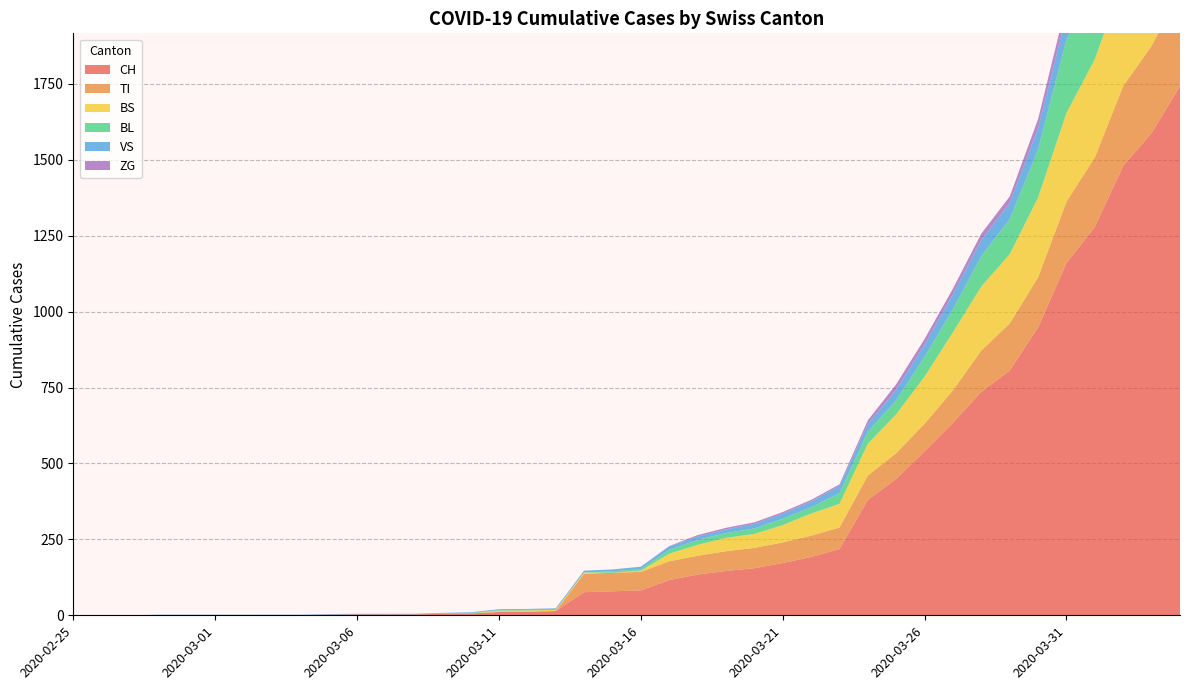

Reading left to right, what are all the values shown in this chart?

CH: 2020-02-25=0	2020-02-26=0	2020-02-27=0	2020-02-28=0	2020-02-29=0	2020-03-01=0	2020-03-02=0	2020-03-03=0	2020-03-04=0	2020-03-05=2	2020-03-06=3	2020-03-07=3	2020-03-08=3	2020-03-09=5	2020-03-10=6	2020-03-11=11	2020-03-12=12	2020-03-13=14	2020-03-14=76	2020-03-15=79	2020-03-16=82	2020-03-17=116	2020-03-18=134	2020-03-19=146	2020-03-20=155	2020-03-21=172	2020-03-22=192	2020-03-23=218	2020-03-24=380	2020-03-25=449	2020-03-26=540	2020-03-27=634	2020-03-28=736	2020-03-29=806	2020-03-30=948	2020-03-31=1160	2020-04-01=1279	2020-04-02=1480	2020-04-03=1588	2020-04-04=1742
TI: 2020-02-25=0	2020-02-26=0	2020-02-27=0	2020-02-28=0	2020-02-29=0	2020-03-01=0	2020-03-02=0	2020-03-03=0	2020-03-04=0	2020-03-05=0	2020-03-06=0	2020-03-07=0	2020-03-08=0	2020-03-09=0	2020-03-10=0	2020-03-11=0	2020-03-12=0	2020-03-13=0	2020-03-14=61	2020-03-15=61	2020-03-16=61	2020-03-17=62	2020-03-18=62	2020-03-19=65	2020-03-20=67	2020-03-21=68	2020-03-22=70	2020-03-23=71	2020-03-24=80	2020-03-25=85	2020-03-26=91	2020-03-27=107	2020-03-28=136	2020-03-29=155	2020-03-30=165	2020-03-31=202	2020-04-01=229	2020-04-02=263	2020-04-03=287	2020-04-04=314
BS: 2020-02-25=0	2020-02-26=0	2020-02-27=0	2020-02-28=0	2020-02-29=0	2020-03-01=0	2020-03-02=0	2020-03-03=0	2020-03-04=0	2020-03-05=0	2020-03-06=0	2020-03-07=0	2020-03-08=0	2020-03-09=0	2020-03-10=0	2020-03-11=4	2020-03-12=4	2020-03-13=4	2020-03-14=4	2020-03-15=0	2020-03-16=4	2020-03-17=25	2020-03-18=36	2020-03-19=44	2020-03-20=46	2020-03-21=57	2020-03-22=73	2020-03-23=78	2020-03-24=105	2020-03-25=128	2020-03-26=155	2020-03-27=191	2020-03-28=211	2020-03-29=228	2020-03-30=263	2020-03-31=292	2020-04-01=323	2020-04-02=350	2020-04-03=397	2020-04-04=434
BL: 2020-02-25=0	2020-02-26=0	2020-02-27=0	2020-02-28=0	2020-02-29=0	2020-03-01=0	2020-03-02=0	2020-03-03=0	2020-03-04=0	2020-03-05=0	2020-03-06=0	2020-03-07=0	2020-03-08=0	2020-03-09=1	2020-03-10=2	2020-03-11=2	2020-03-12=2	2020-03-13=0	2020-03-14=0	2020-03-15=5	2020-03-16=5	2020-03-17=13	2020-03-18=16	2020-03-19=16	2020-03-20=18	2020-03-21=21	2020-03-22=21	2020-03-23=35	2020-03-24=40	2020-03-25=46	2020-03-26=65	2020-03-27=76	2020-03-28=100	2020-03-29=115	2020-03-30=158	2020-03-31=242	2020-04-01=249	2020-04-02=262	2020-04-03=266	2020-04-04=298
VS: 2020-02-25=0	2020-02-26=0	2020-02-27=0	2020-02-28=2	2020-02-29=2	2020-03-01=2	2020-03-02=2	2020-03-03=2	2020-03-04=2	2020-03-05=2	2020-03-06=2	2020-03-07=2	2020-03-08=2	2020-03-09=2	2020-03-10=2	2020-03-11=3	2020-03-12=3	2020-03-13=5	2020-03-14=6	2020-03-15=6	2020-03-16=8	2020-03-17=11	2020-03-18=11	2020-03-19=12	2020-03-20=15	2020-03-21=17	2020-03-22=19	2020-03-23=24	2020-03-24=25	2020-03-25=35	2020-03-26=41	2020-03-27=50	2020-03-28=53	2020-03-29=54	2020-03-30=71	2020-03-31=81	2020-04-01=96	2020-04-02=104	2020-04-03=109	2020-04-04=112
ZG: 2020-02-25=0	2020-02-26=0	2020-02-27=0	2020-02-28=0	2020-02-29=0	2020-03-01=0	2020-03-02=0	2020-03-03=0	2020-03-04=0	2020-03-05=0	2020-03-06=0	2020-03-07=0	2020-03-08=0	2020-03-09=0	2020-03-10=0	2020-03-11=0	2020-03-12=0	2020-03-13=0	2020-03-14=0	2020-03-15=0	2020-03-16=0	2020-03-17=1	2020-03-18=5	2020-03-19=5	2020-03-20=5	2020-03-21=5	2020-03-22=5	2020-03-23=5	2020-03-24=12	2020-03-25=18	2020-03-26=18	2020-03-27=18	2020-03-28=21	2020-03-29=21	2020-03-30=29	2020-03-31=39	2020-04-01=40	2020-04-02=41	2020-04-03=44	2020-04-04=46